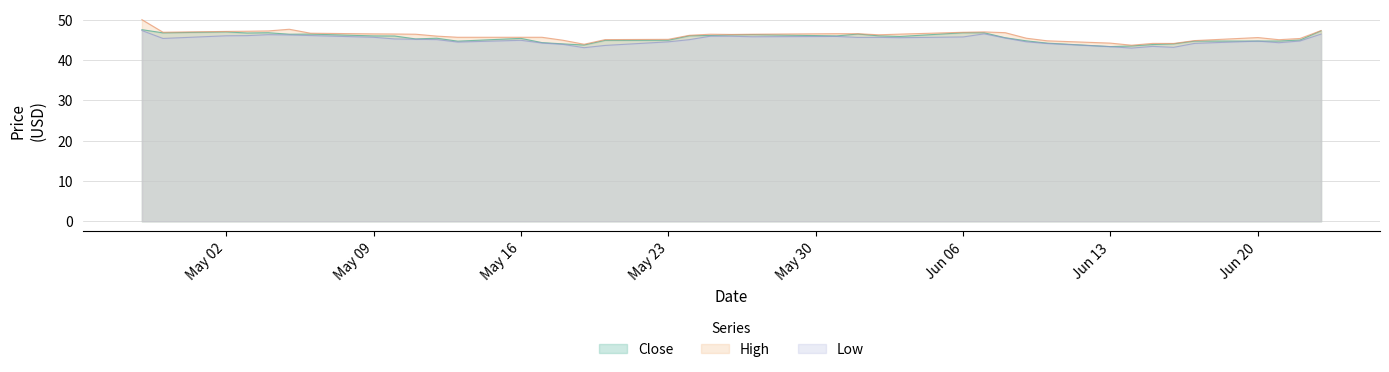

What is the difference between the second highest and minimum values in the High series?

4.0